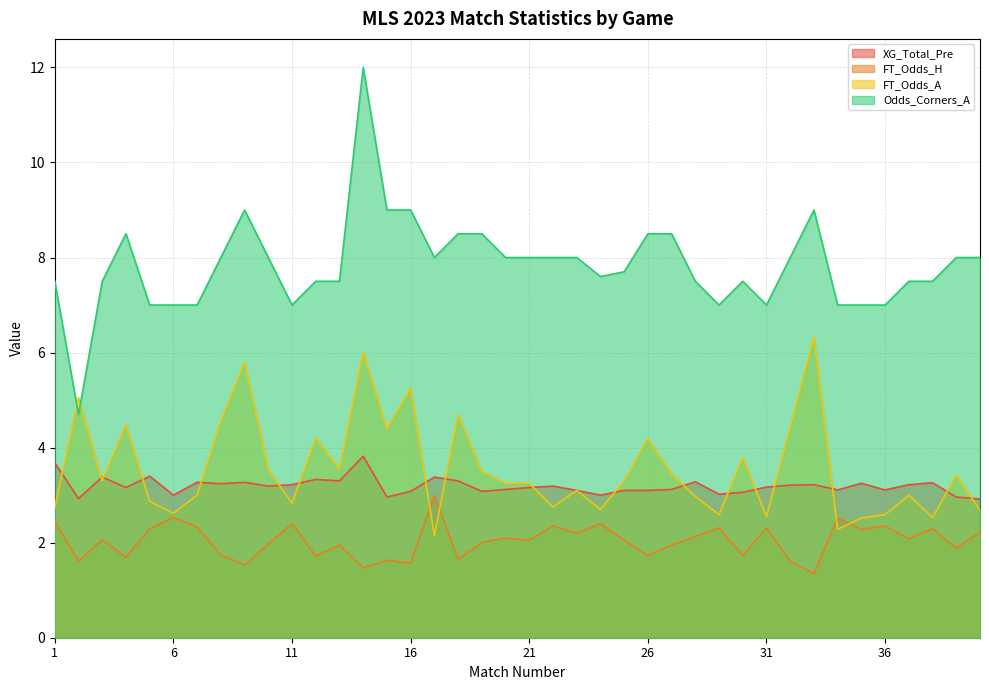

How many data points does each series have?

40